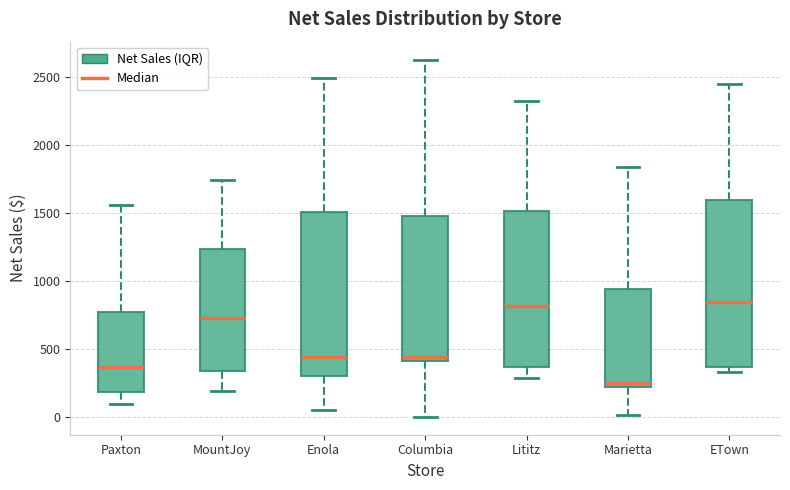

Where does the median line of the box for ETown sit on the y-axis? The values are not printed on the chart, so give them approximately, as read against the axis.

850